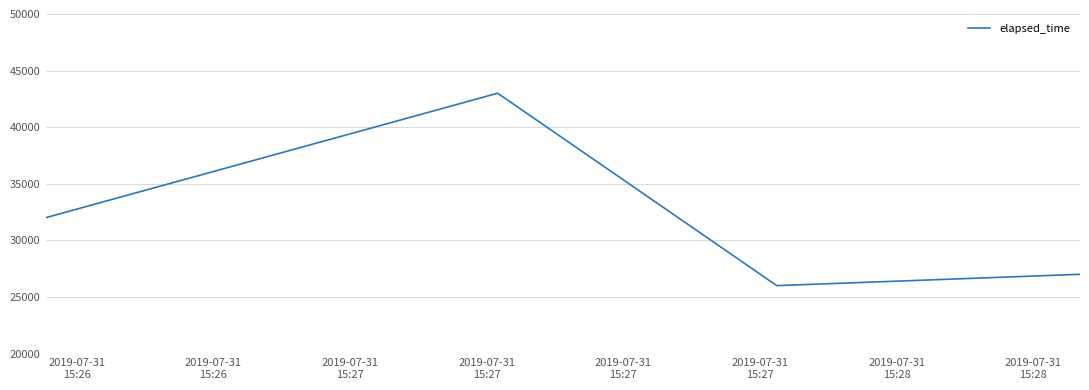

What is the difference between the maximum and minimum values?

17000